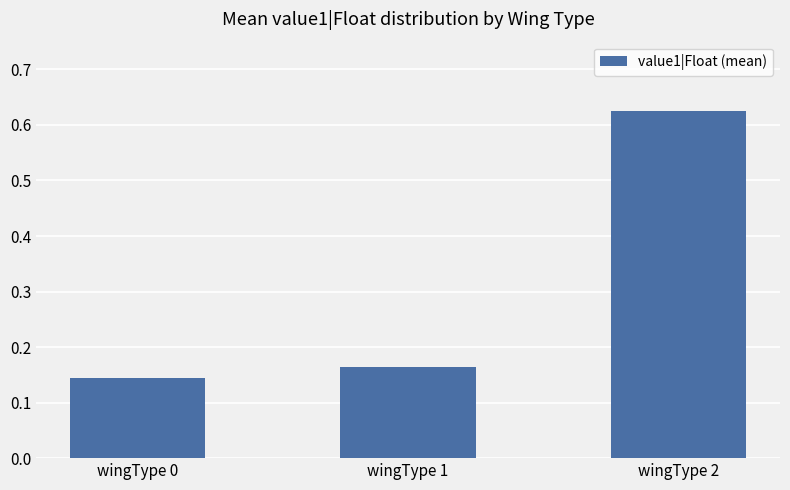

What is the difference between the values at wingType 1 and wingType 2?

0.5